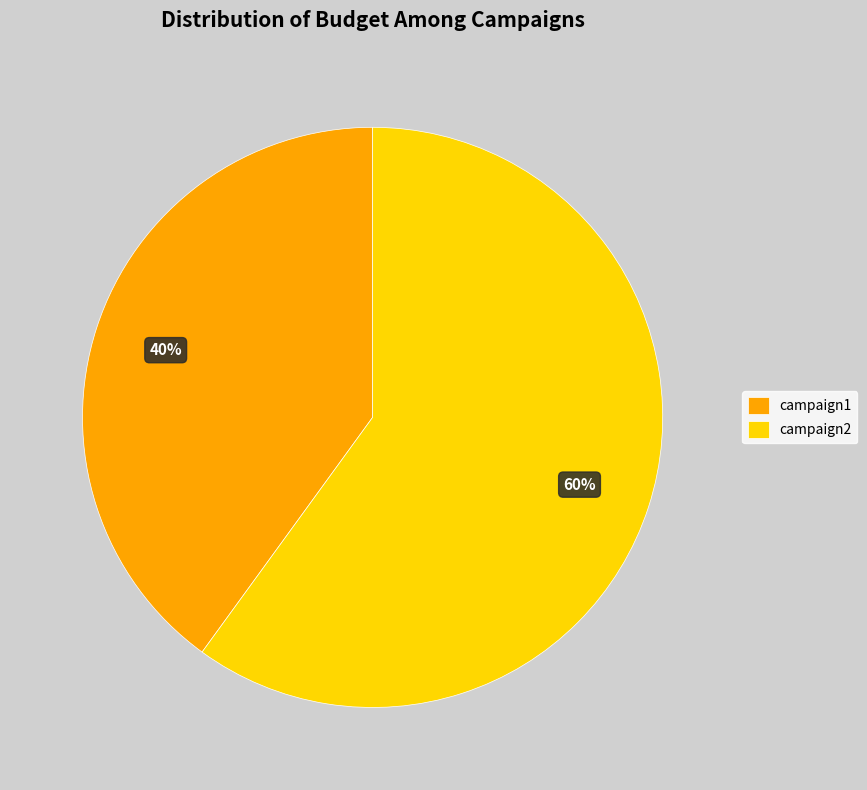

To the nearest percent, what portion does campaign2 represent?

60%